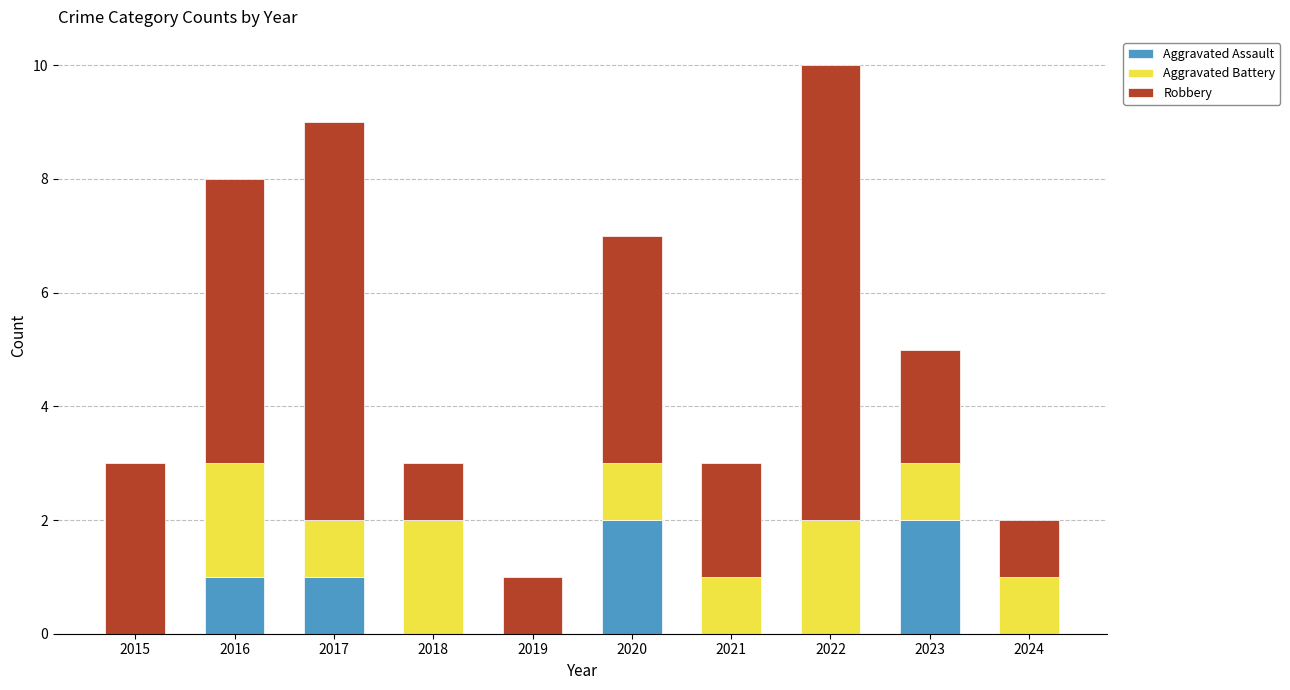

What are all the series names shown in the legend?

Aggravated Assault, Aggravated Battery, Robbery